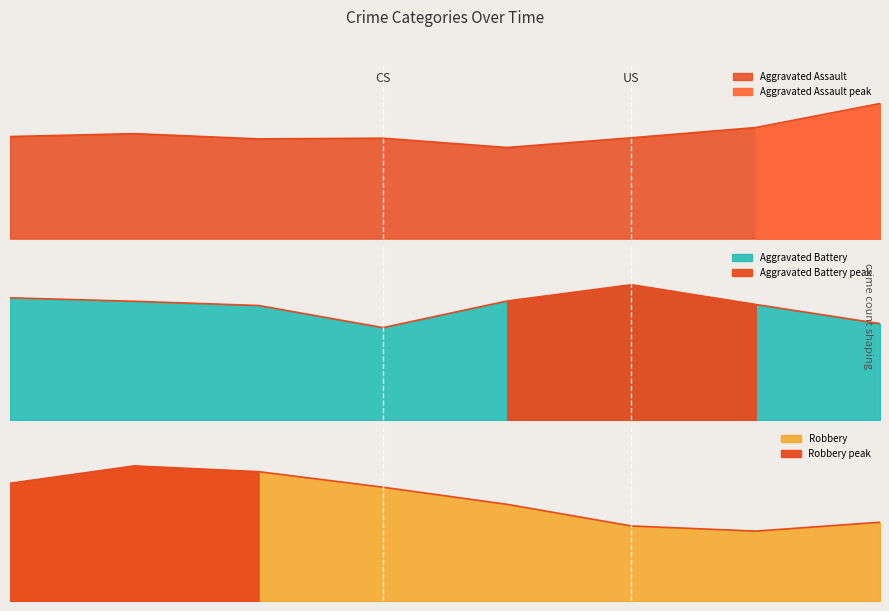

Between 2015 and 2016, which series saw the biggest shift?

Robbery